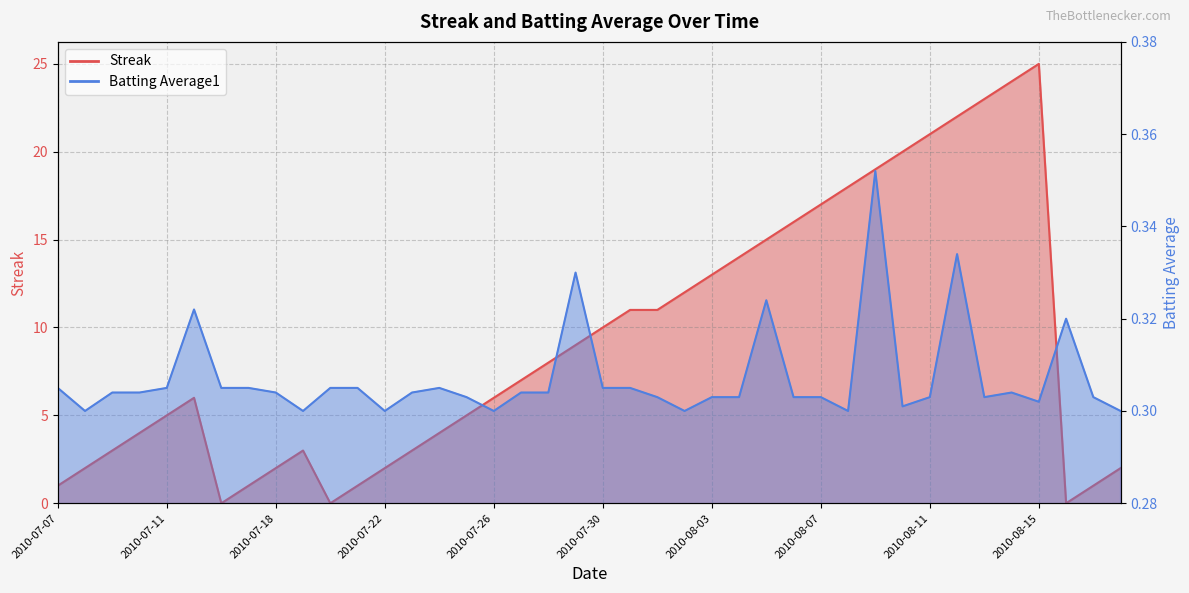

Which has a higher value, 2010-07-08 or 2010-07-10?

2010-07-10